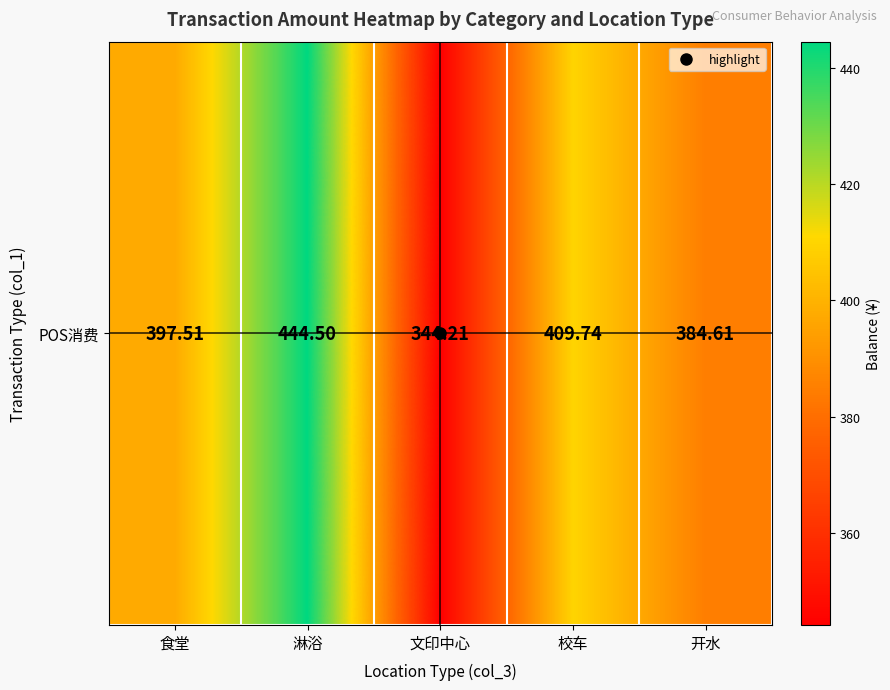

Reading left to right, transcribe all the data shown in this chart.

食堂=397.5	淋浴=444.5	文印中心=344.2	校车=409.7	开水=384.6